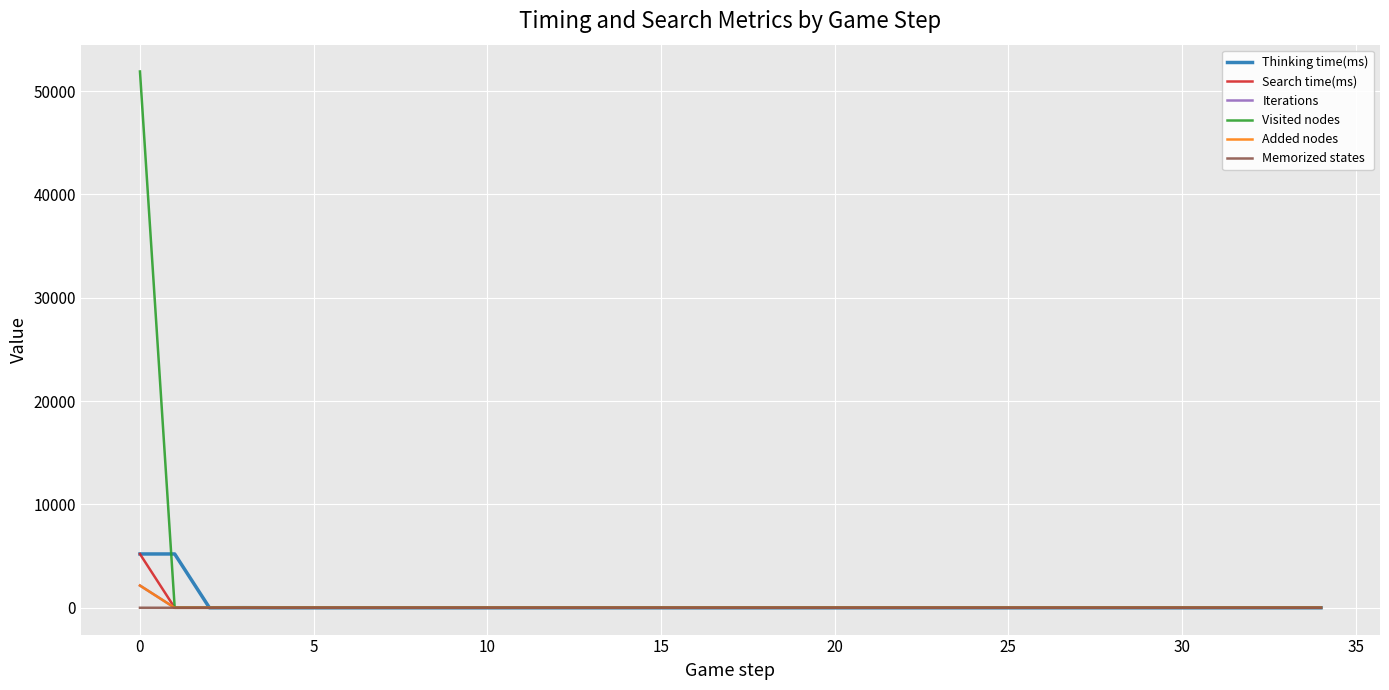

What is the value of the Iterations point at the 30th from the left?

-1